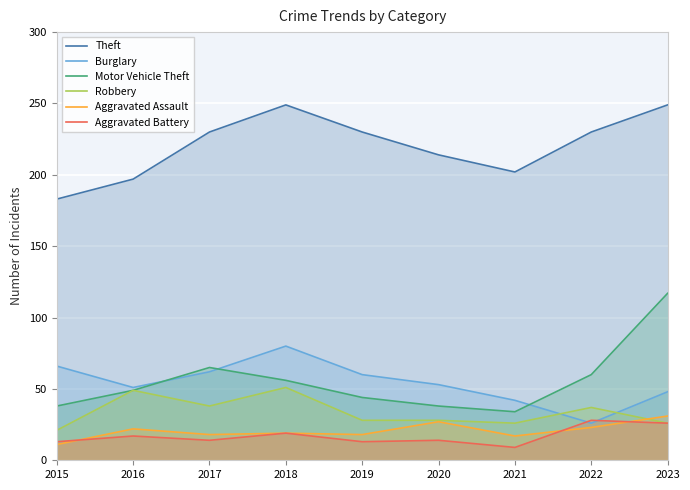

How many lines are shown in the chart?

6